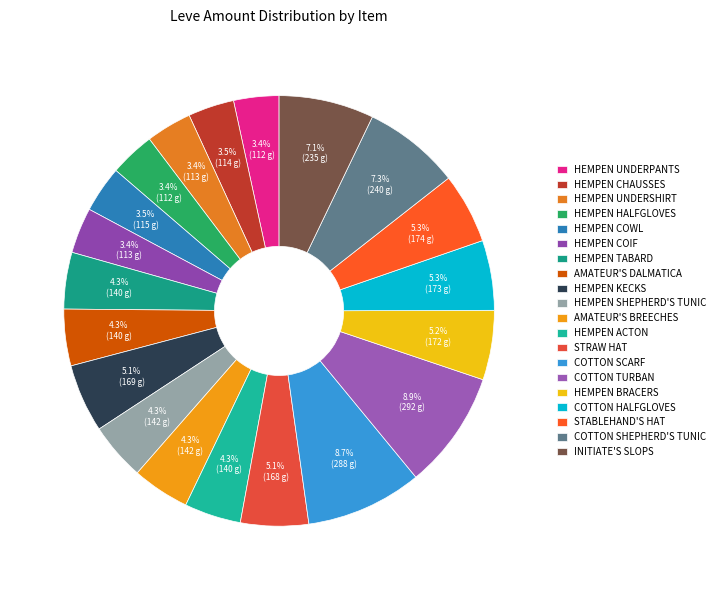

Rank the categories by value from highest to lowest.

Cotton Turban, Cotton Scarf, Cotton Shepherd's Tunic, Initiate's Slops, Stablehand's Hat, Cotton Halfgloves, Hempen Bracers, Hempen Kecks, Straw Hat, Hempen Shepherd's Tunic, Amateur's Breeches, Hempen Tabard, Amateur's Dalmatica, Hempen Acton, Hempen Cowl, Hempen Chausses, Hempen Undershirt, Hempen Coif, Hempen Underpants, Hempen Halfgloves